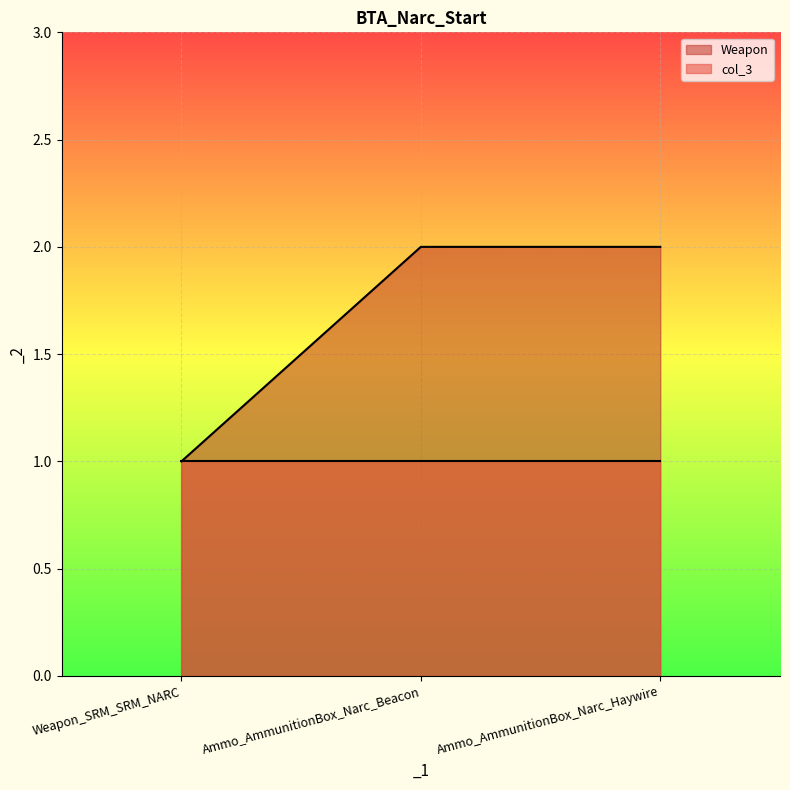

What is the maximum value shown in the chart?

2